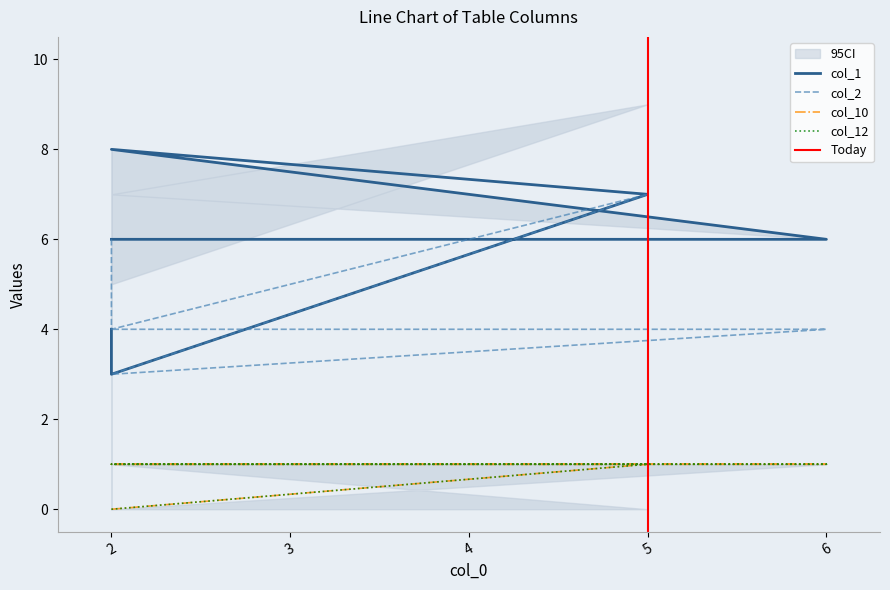

At which label is col_2 closest to 5?

2